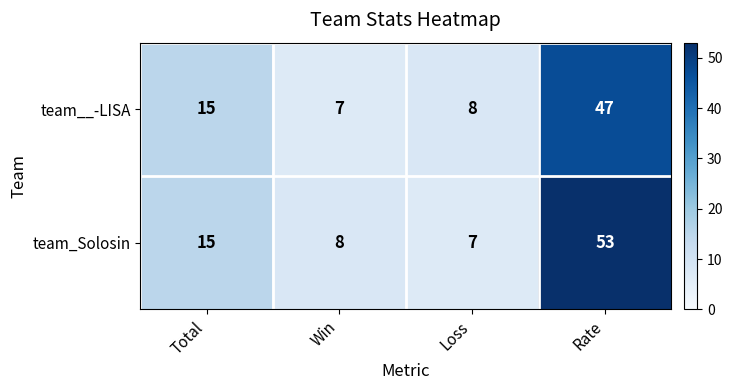

Which series changed the most between Loss and Rate?

team_Solosin